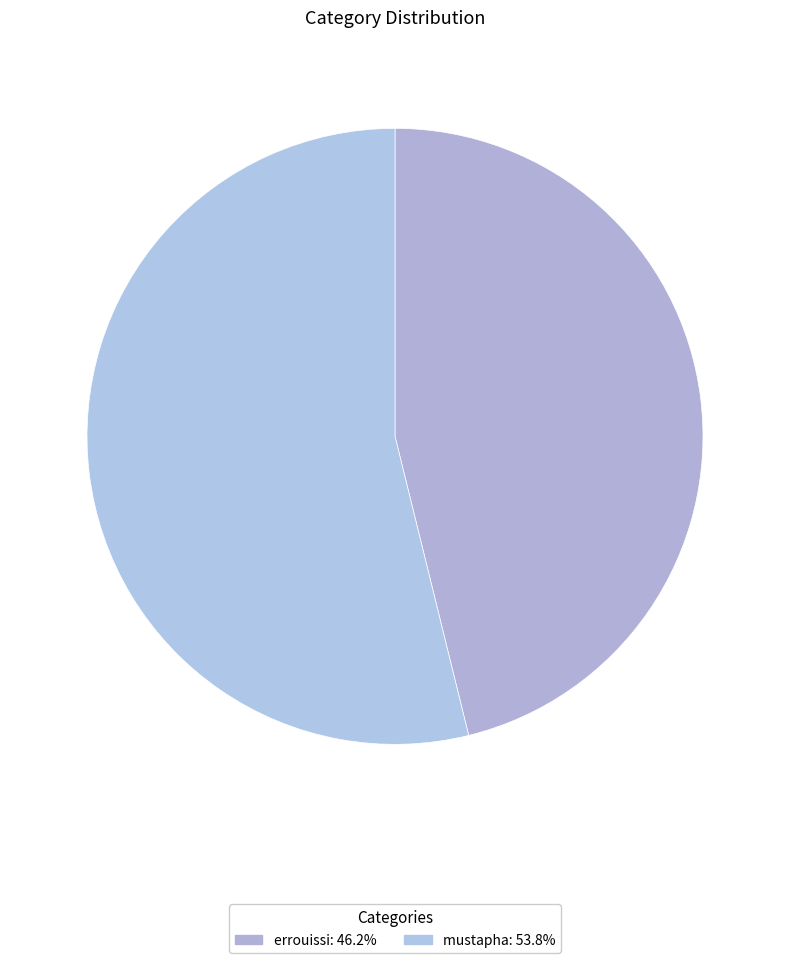

Is the sum of errouissi and mustapha greater than half?

Yes